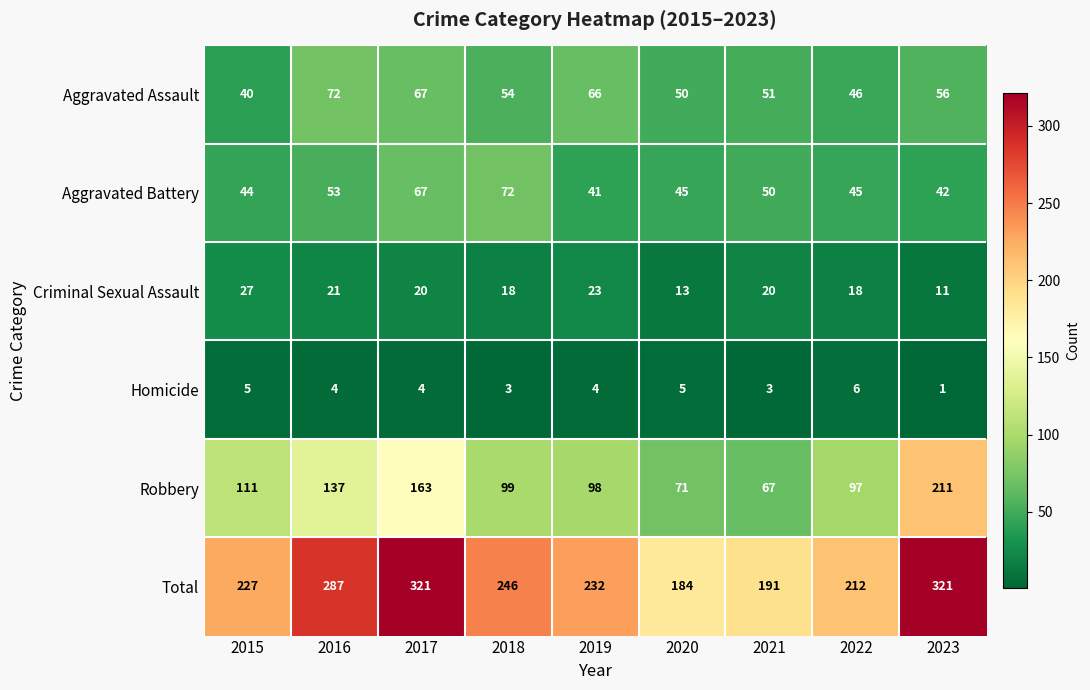

Between 2016 and 2020, which series saw the biggest shift?

Total